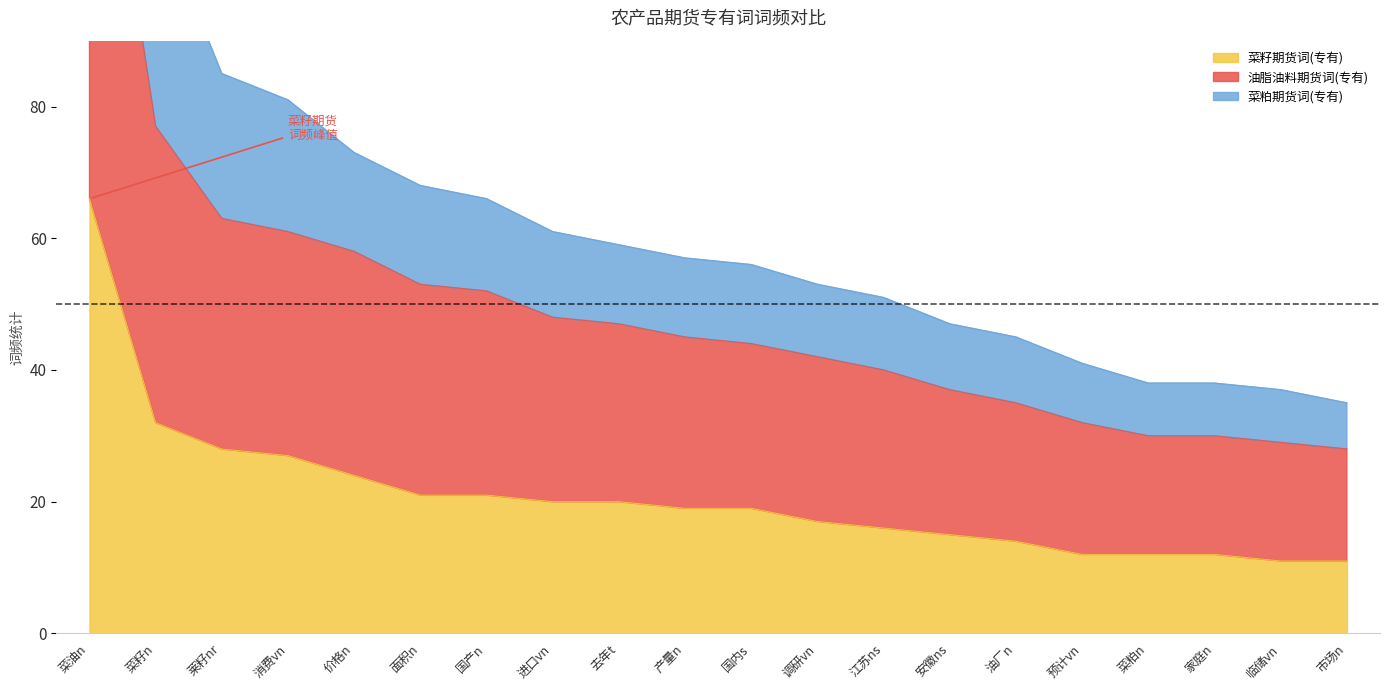

What is the approximate value of 菜籽期货词(专有) at 国产n?

21